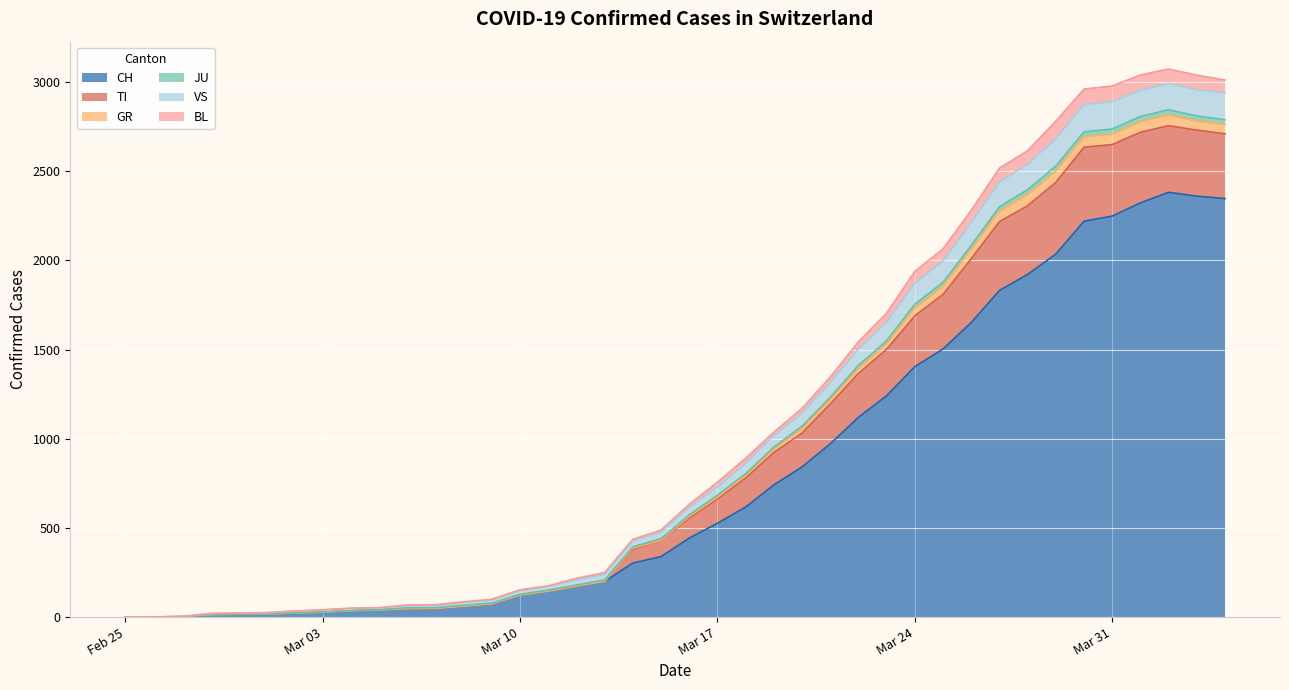

What is the maximum value for CH?

2381